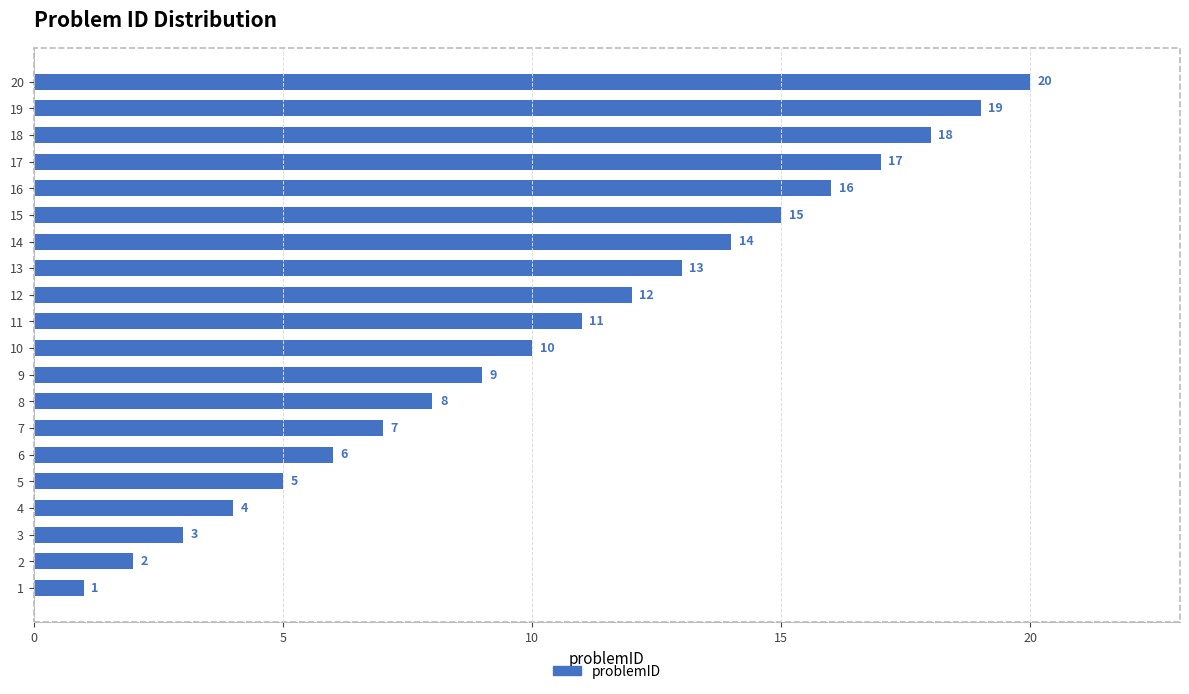

Is it true that the value at 16 is 16?

True